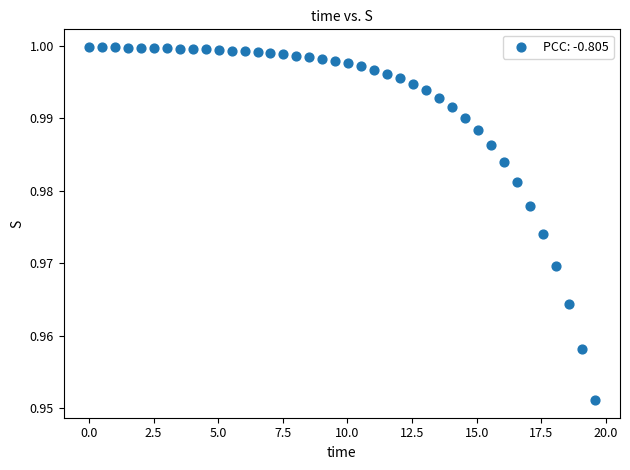

What is the range of X values (max minus min)?

19.6